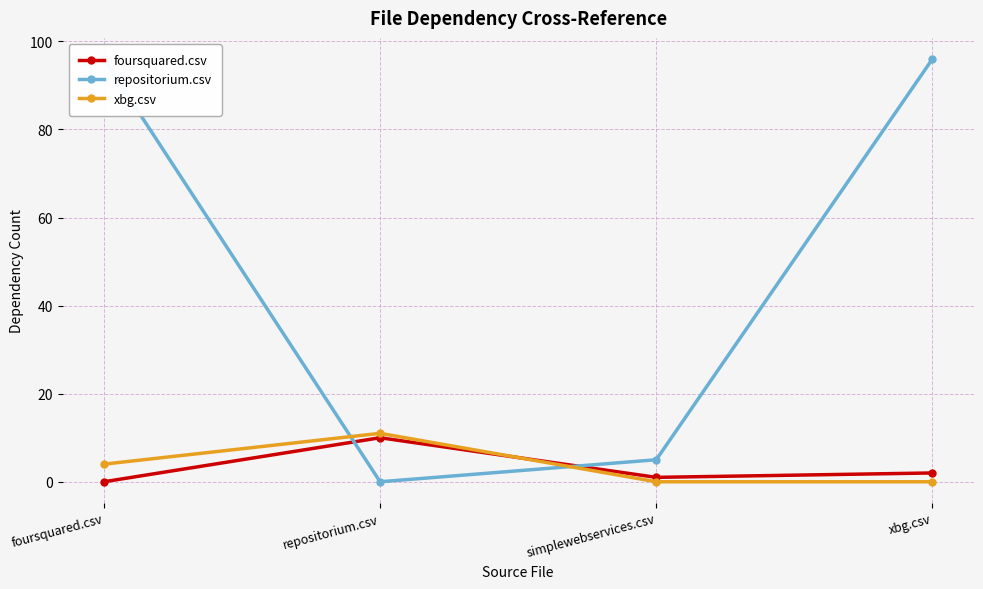

What is the label of the 1st point from the right?

xbg.csv